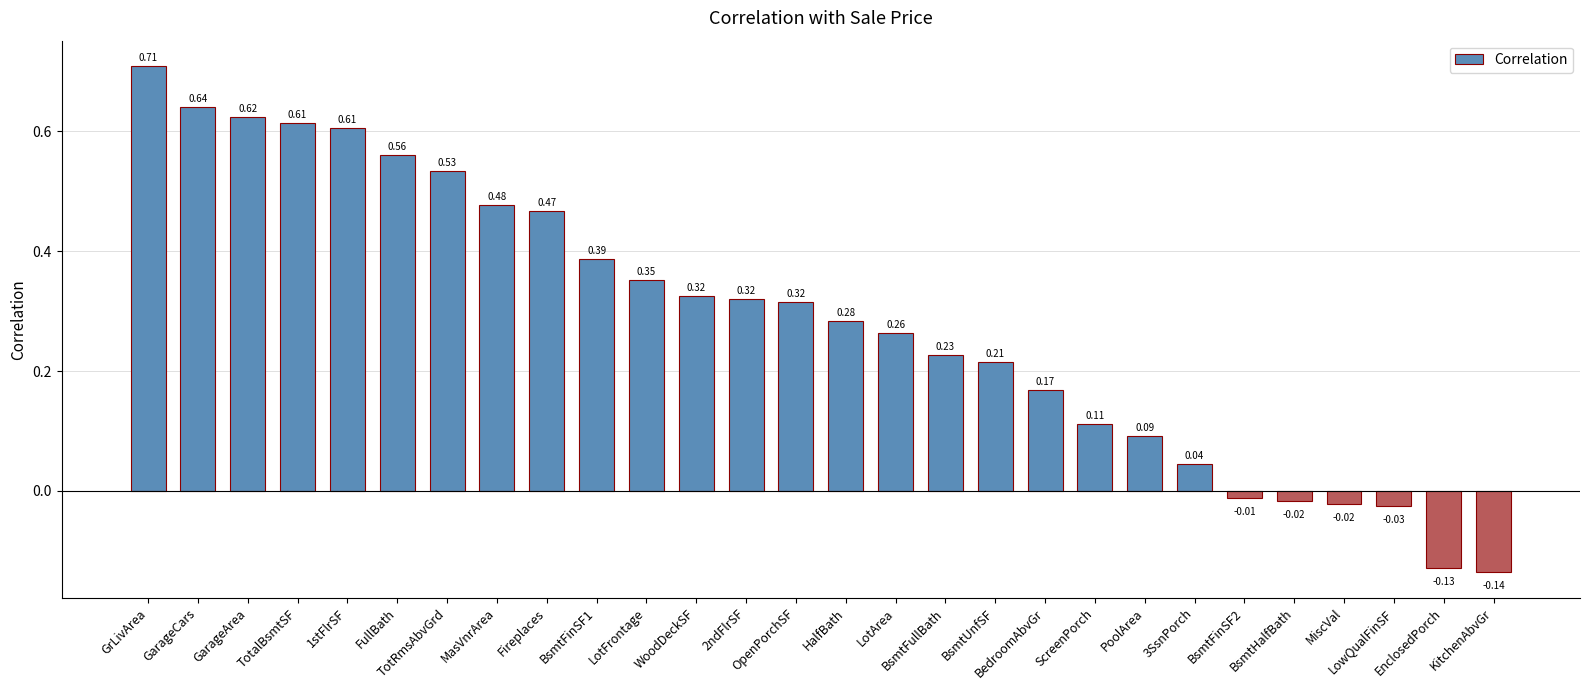

What is the sum of all values?

8.0